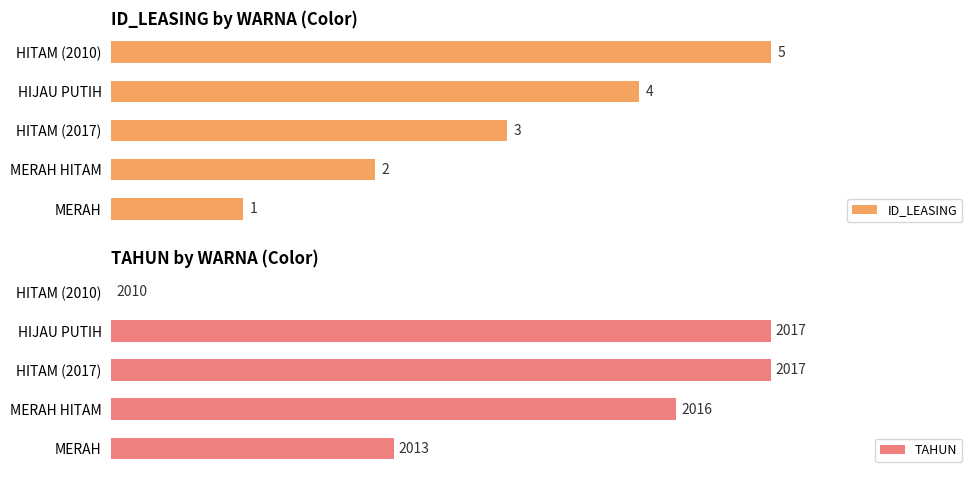

At which label is ID_LEASING closest to 3?

HITAM (2017)